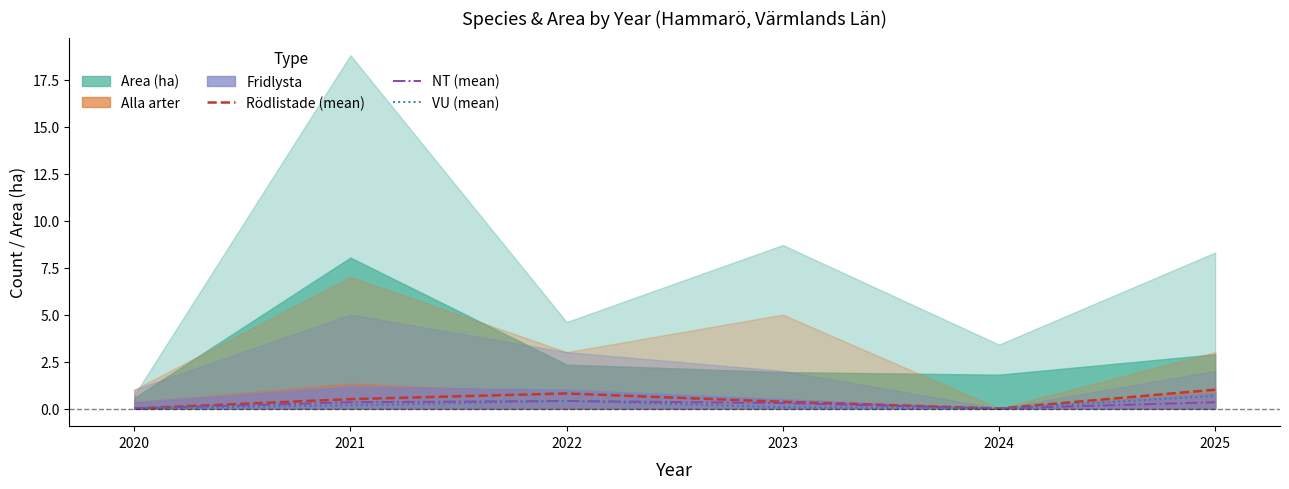

What is the average value of the NT (mean) series?

0.2